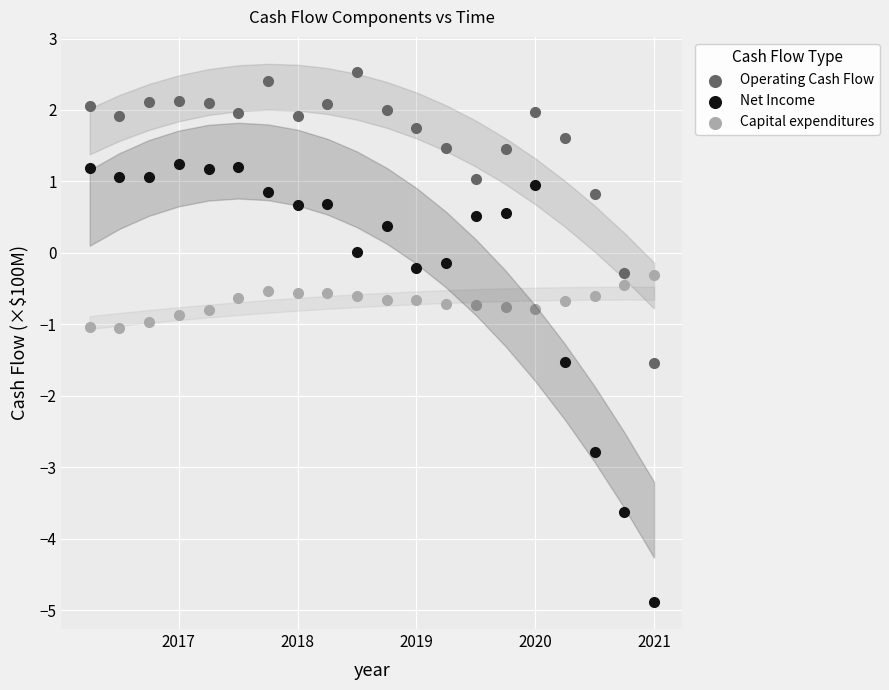

What is the X range (max minus min) for the scatter plot?

4.8